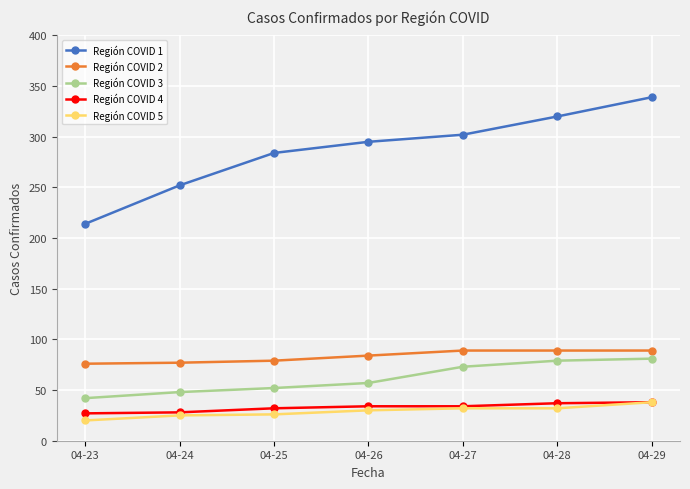

What is the value of the Región COVID 4 point at the 1st from the left?

27